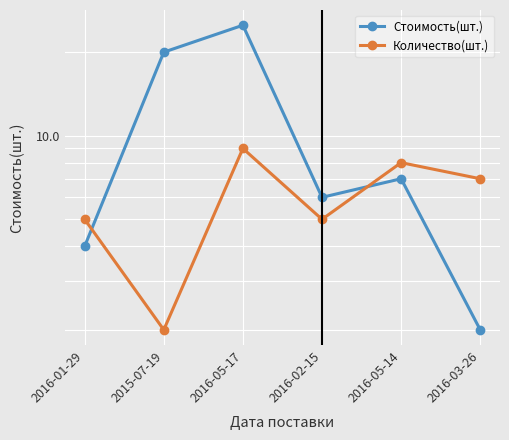

Which series ends up on top after the final intersection of Стоимость(шт.) and Количество(шт.)?

Количество(шт.)